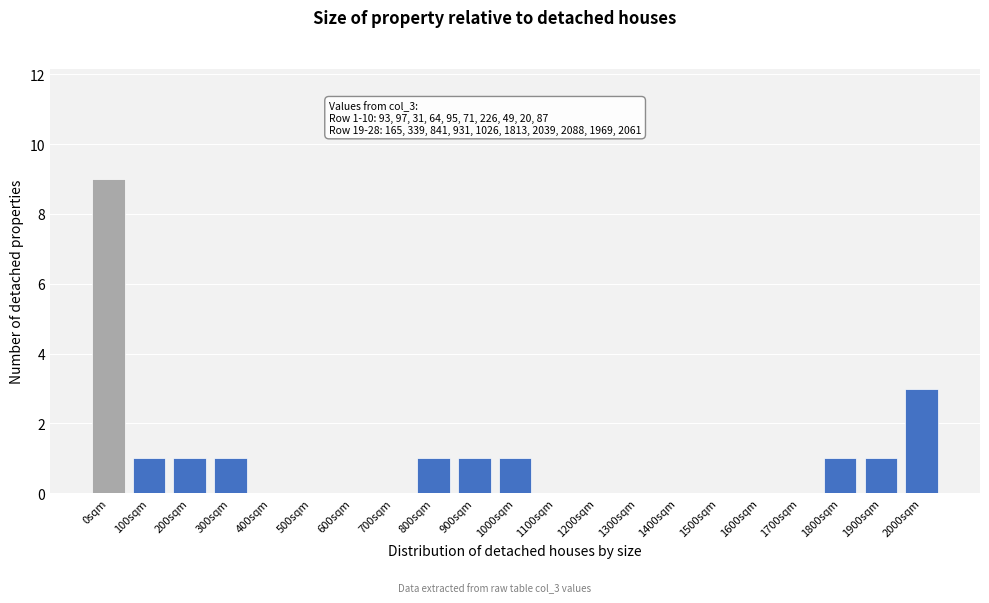

Reading left to right, list all the values displayed in this chart.

0sqm=9	100sqm=1	200sqm=1	300sqm=1	400sqm=0	500sqm=0	600sqm=0	700sqm=0	800sqm=1	900sqm=1	1000sqm=1	1100sqm=0	1200sqm=0	1300sqm=0	1400sqm=0	1500sqm=0	1600sqm=0	1700sqm=0	1800sqm=1	1900sqm=1	2000sqm=3